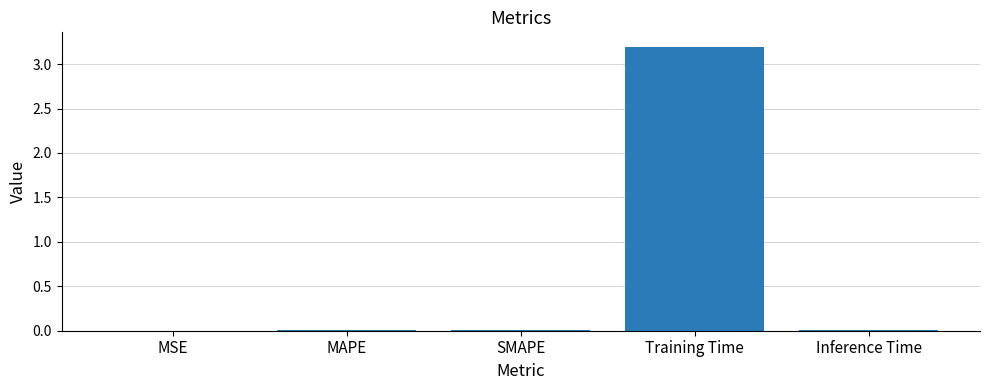

Which has a higher value, MAPE or Training Time?

Training Time